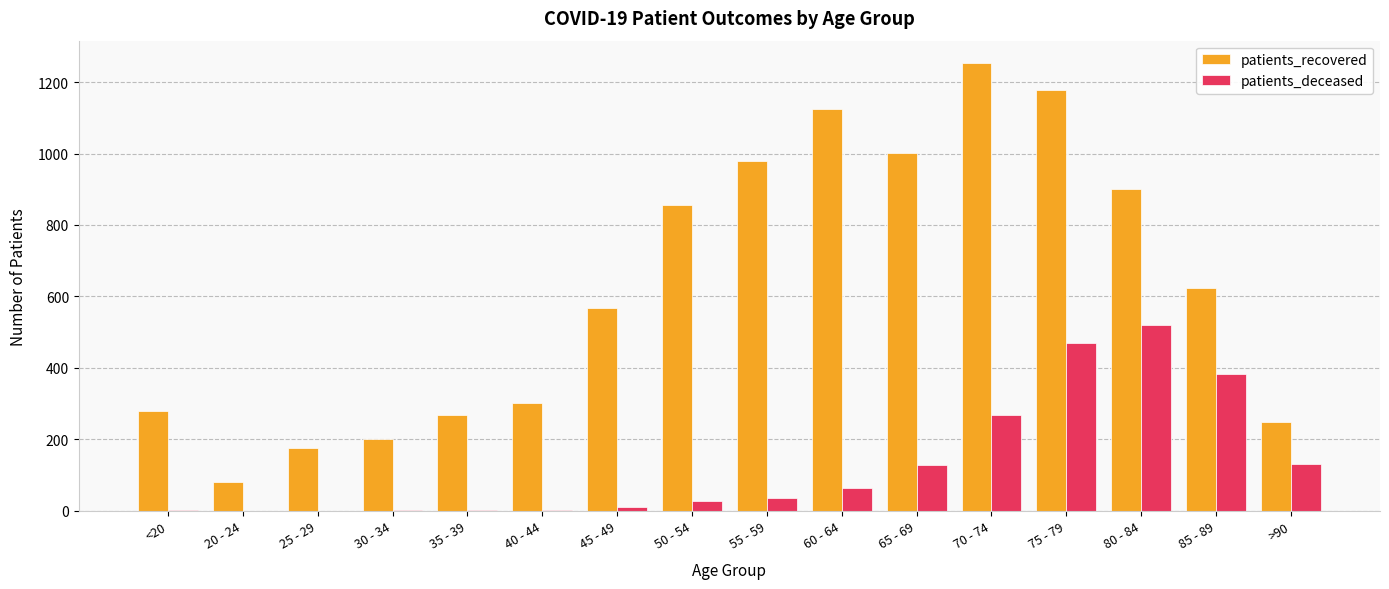

How many groups of bars are there?

16